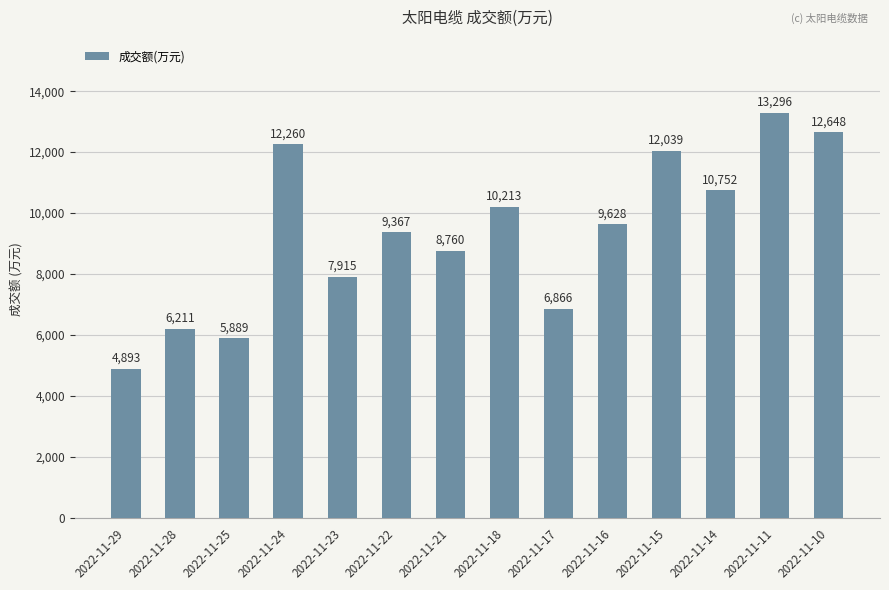

What is the change in value from 2022-11-22 to 2022-11-11?

+3929